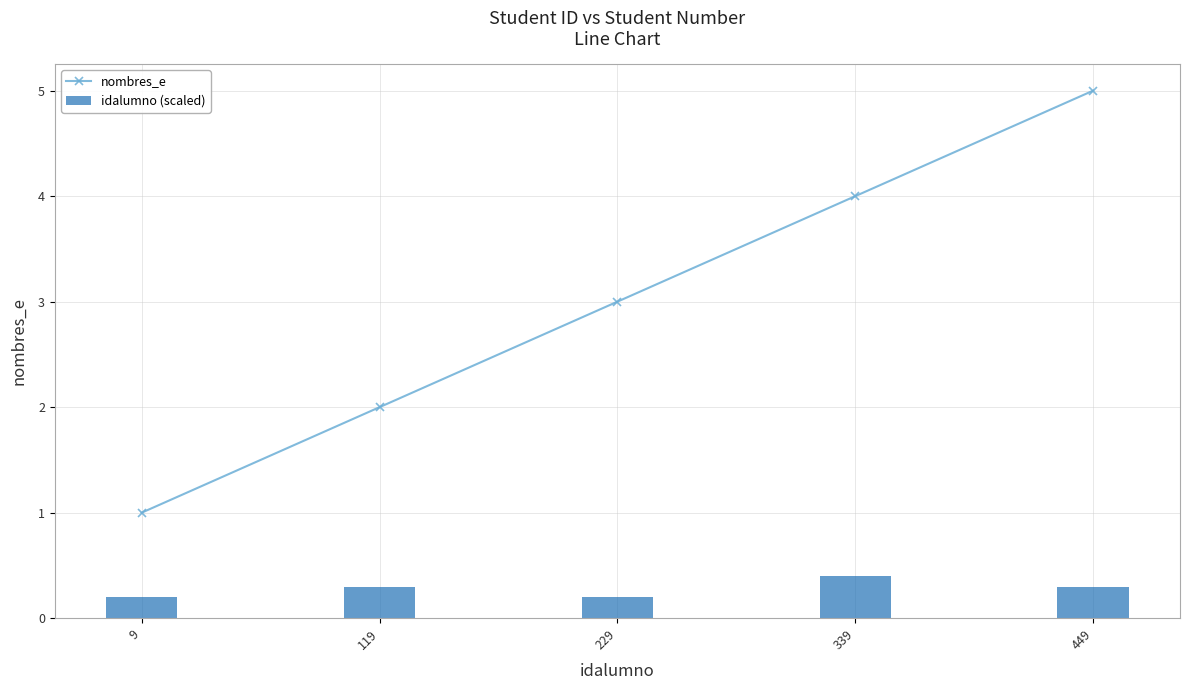

What value does the nombres_e series have at 229?

3